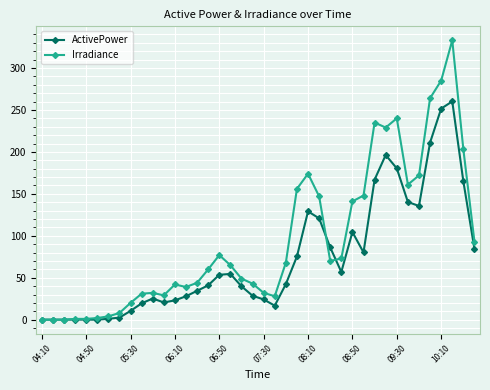

True or false: ActivePower and Irradiance intersect in this chart.

True